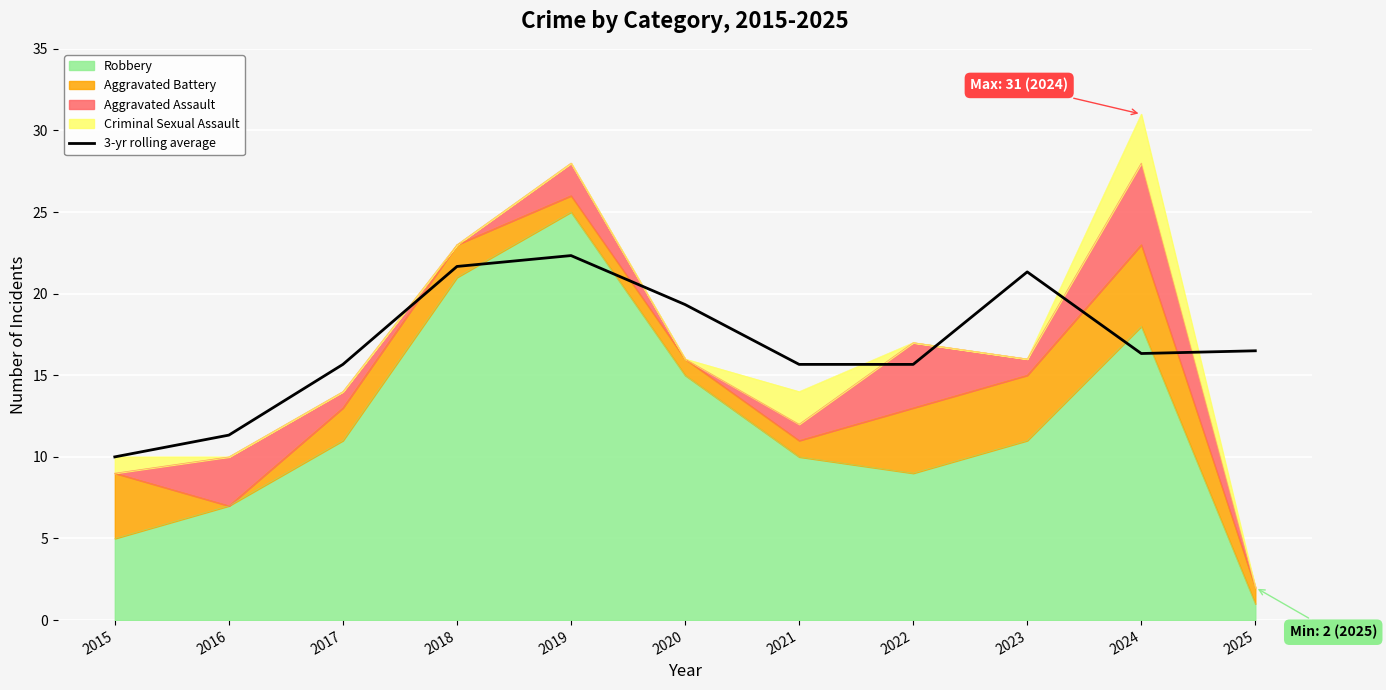

Reading left to right, what are all the values shown in this chart?

10.0	11.3	15.7	21.7	22.3	19.3	15.7	15.7	21.3	16.3	16.5